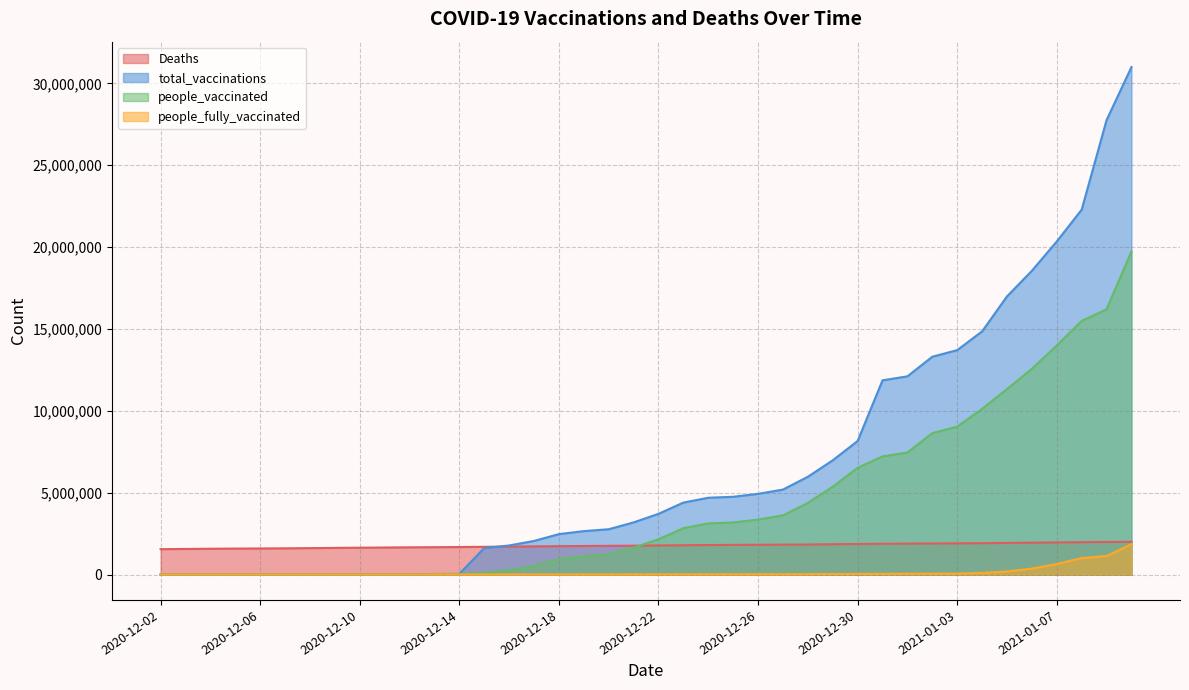

Where is people_vaccinated nearest to the value 9868576?

2021-01-04